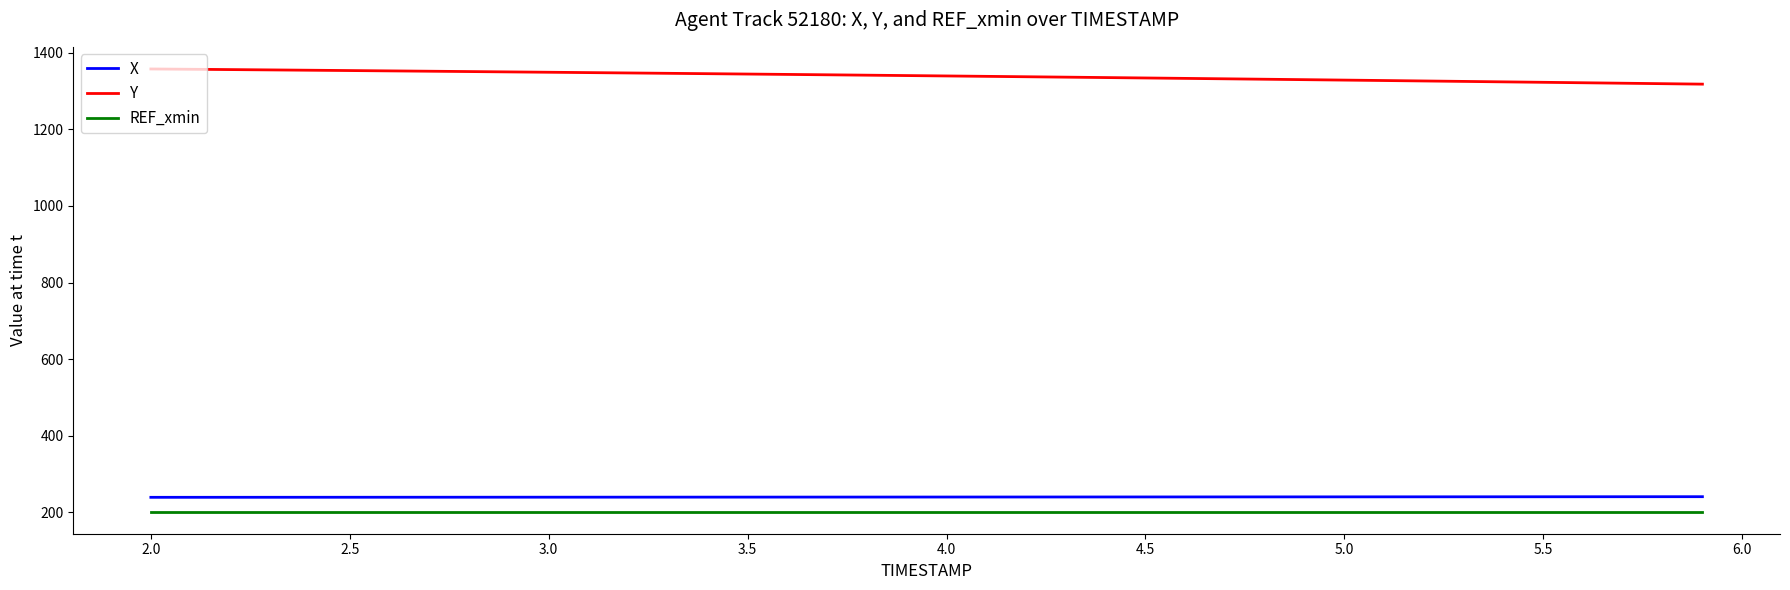

What is the maximum value for REF_xmin?

202.1